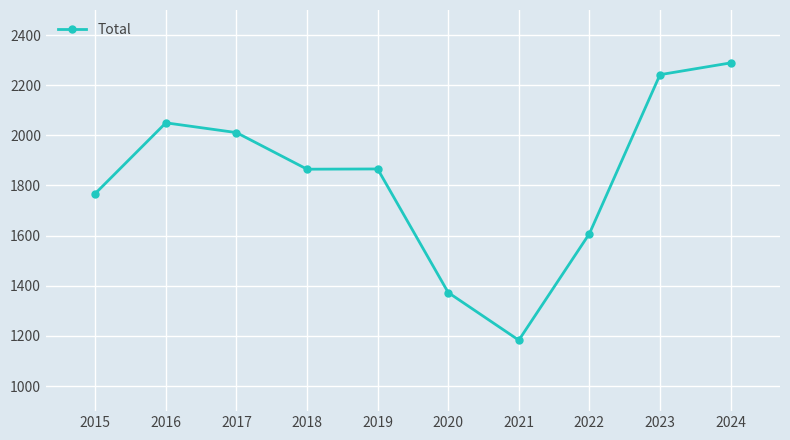

What is the average value?

1826